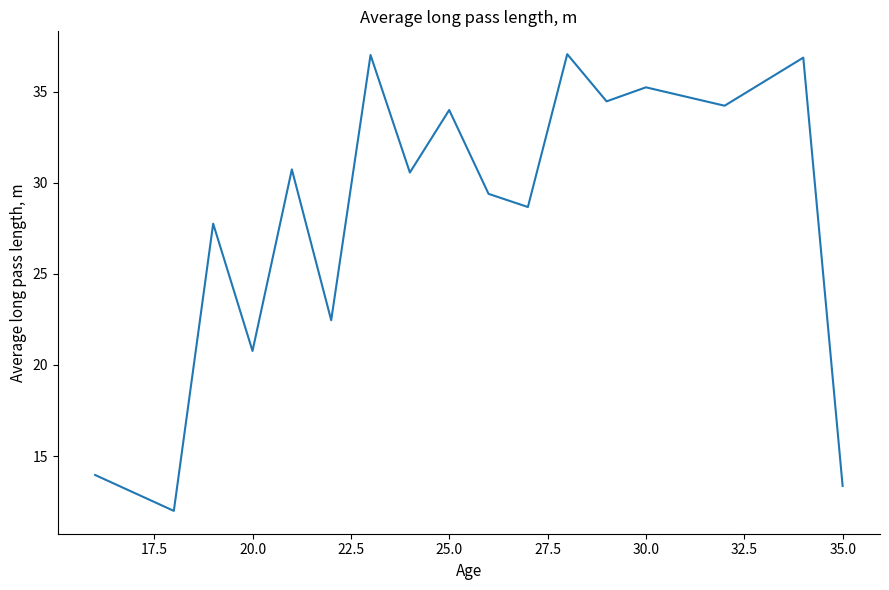

What is the maximum value shown in the chart?

37.1